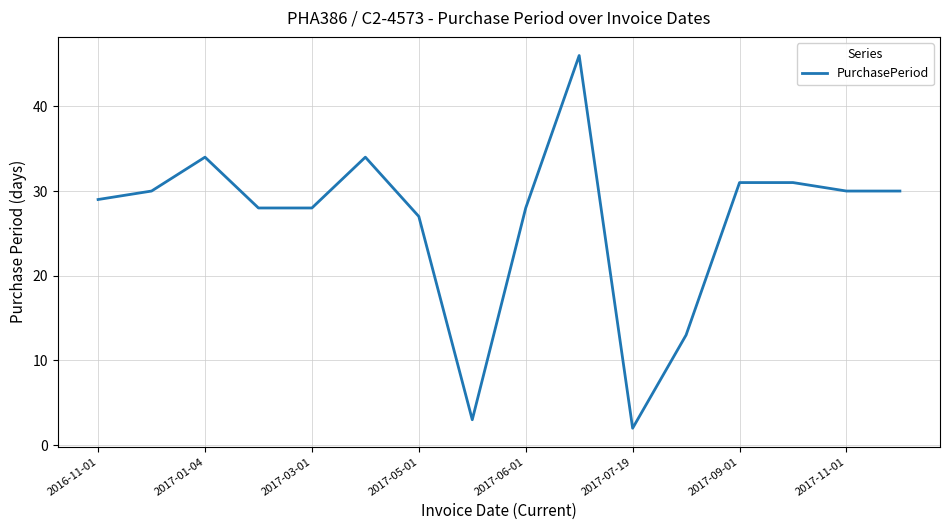

What is the difference between the maximum and minimum values?

44